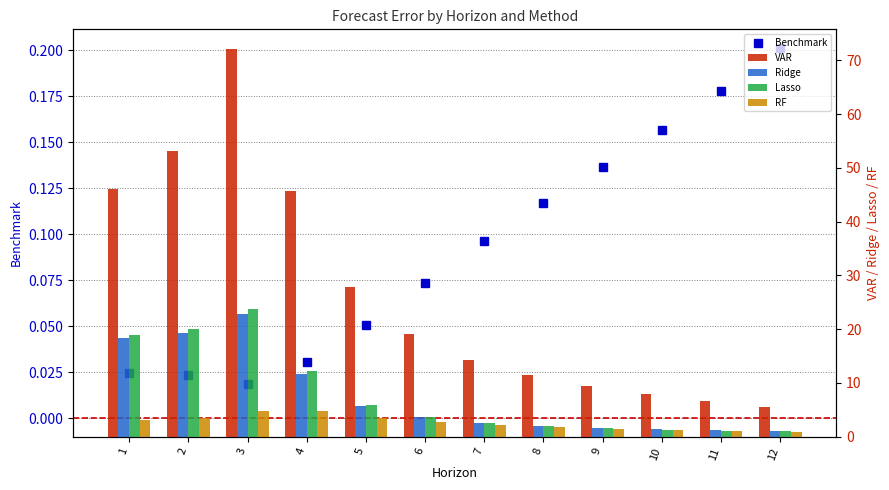

What is the difference between the maximum and minimum values in the RF series?

3.8